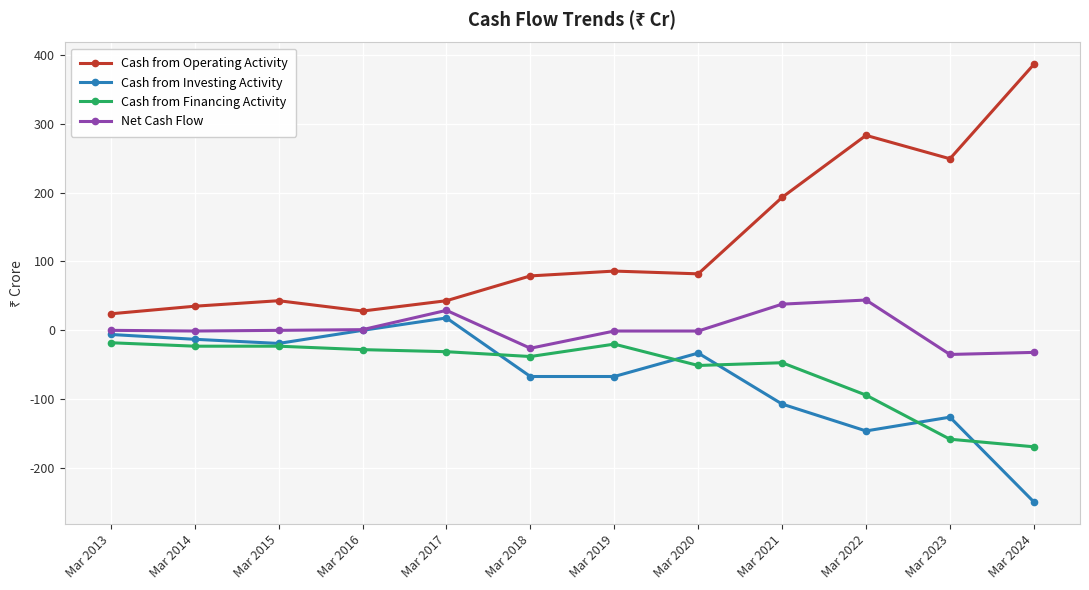

True or false: Net Cash Flow has more than 0 interior local peaks.

True